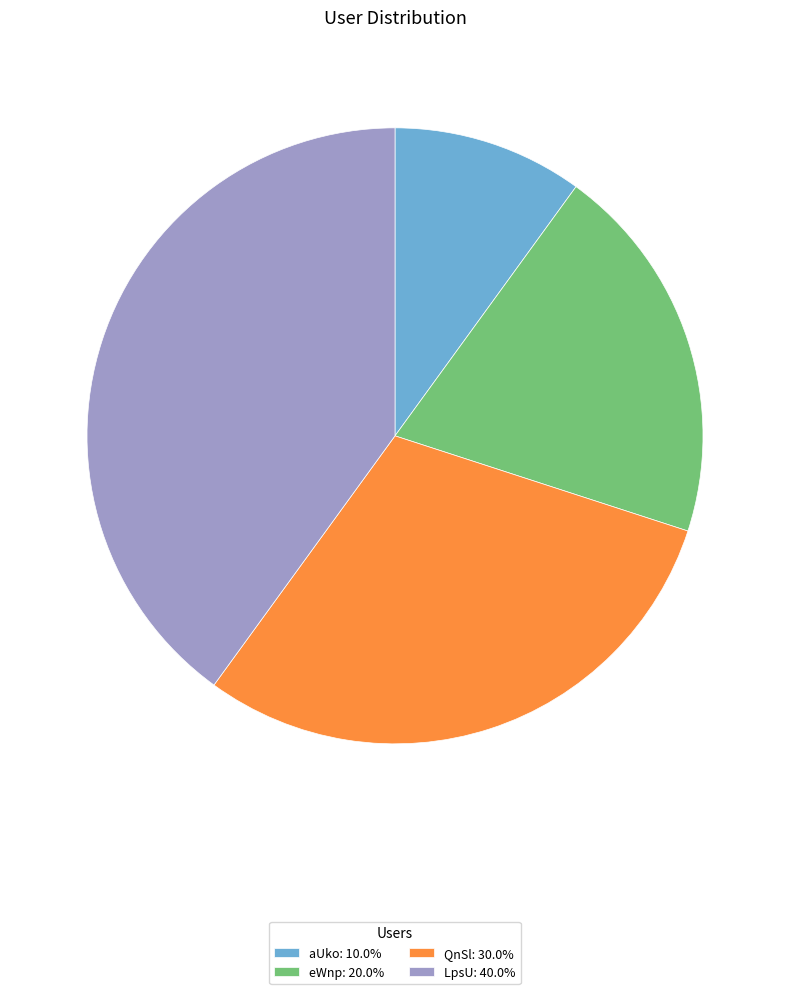

Does any single category account for the majority?

No